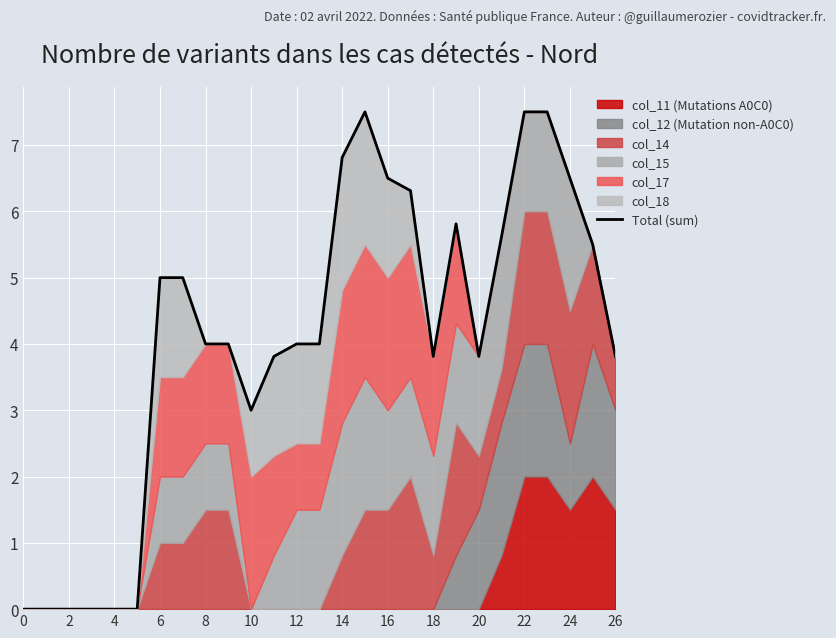

Is it true that the value at 6 is 0.0?

True